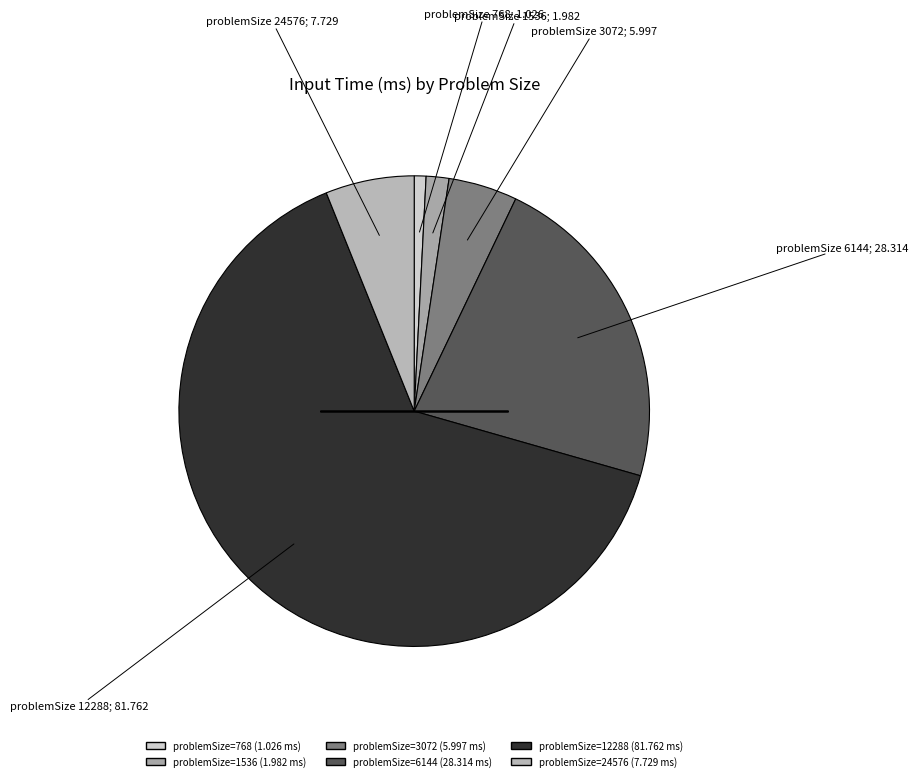

To the nearest percent, what is the average slice percentage?

17%